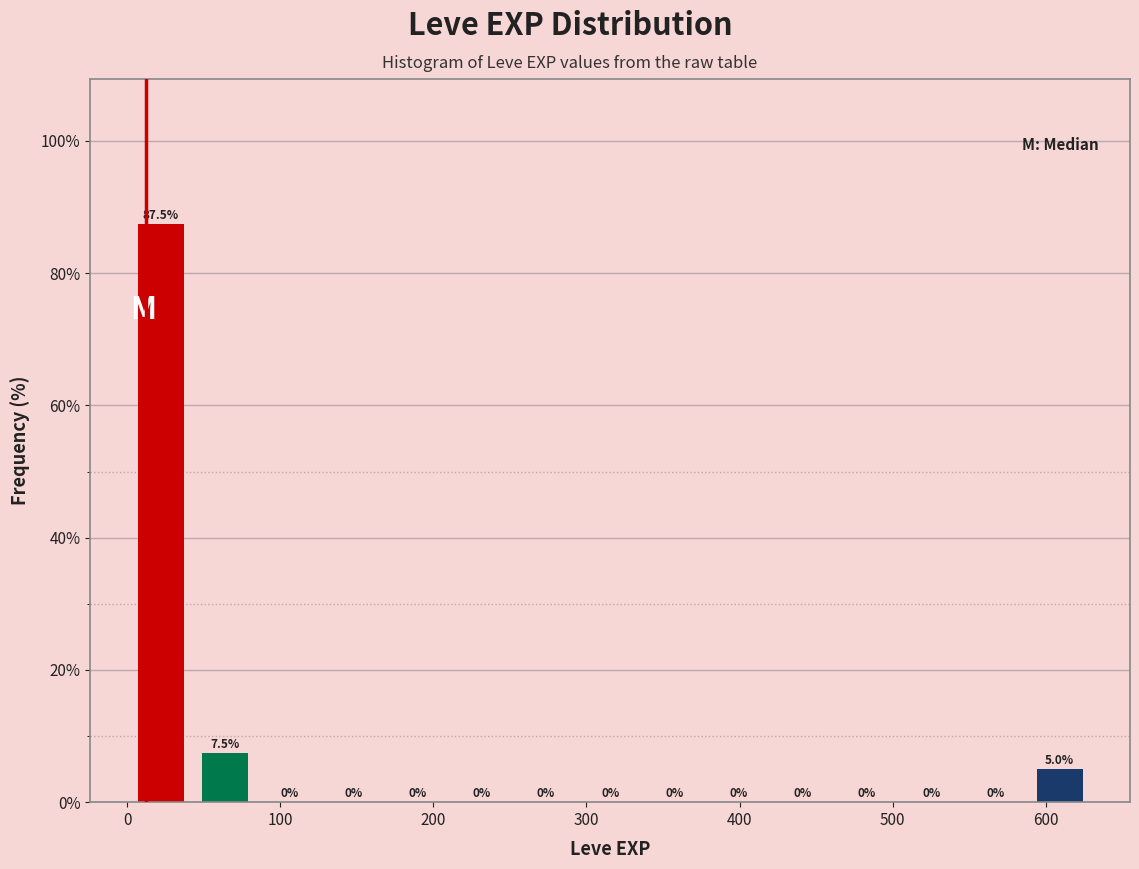

Reading left to right, transcribe this chart: for each bar, give the range it covers on the x-axis and its height. The bar edges are not printed on the chart, so give them approximately, as read against the axis.

0 to 40: 87.5
40 to 80: 7.5
80 to 130: 0.0
130 to 170: 0.0
170 to 210: 0.0
210 to 250: 0.0
250 to 290: 0.0
290 to 340: 0.0
340 to 380: 0.0
380 to 420: 0.0
420 to 460: 0.0
460 to 500: 0.0
500 to 550: 0.0
550 to 590: 0.0
590 to 630: 5.0